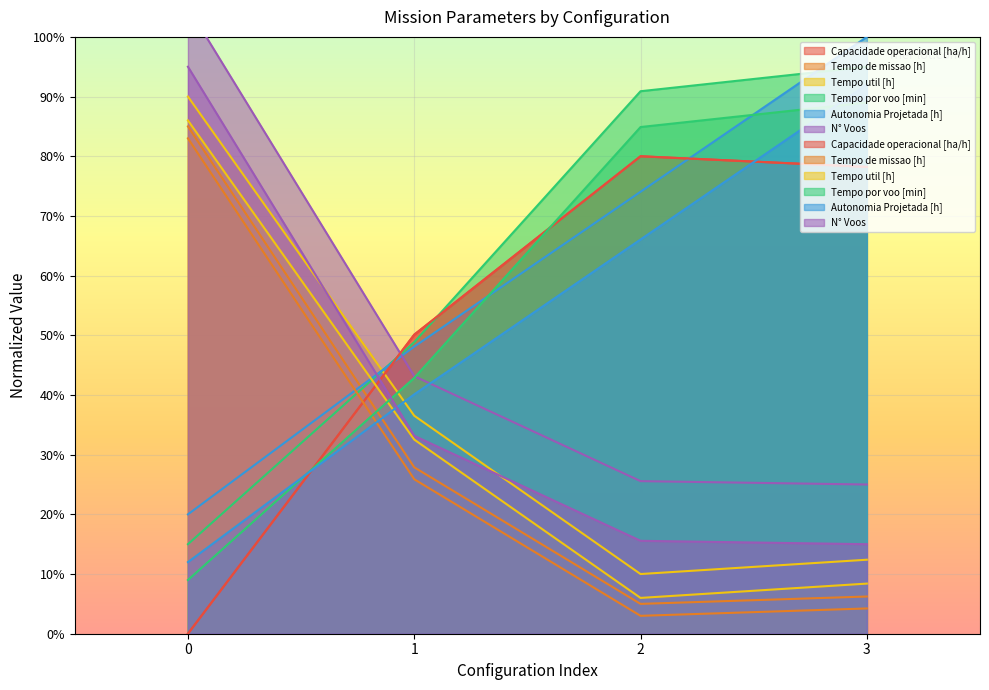

What are all the series names shown in the legend?

Capacidade operacional [ha/h], Tempo de missao [h], Tempo util [h], Tempo por voo [min], Autonomia Projetada [h], N° Voos